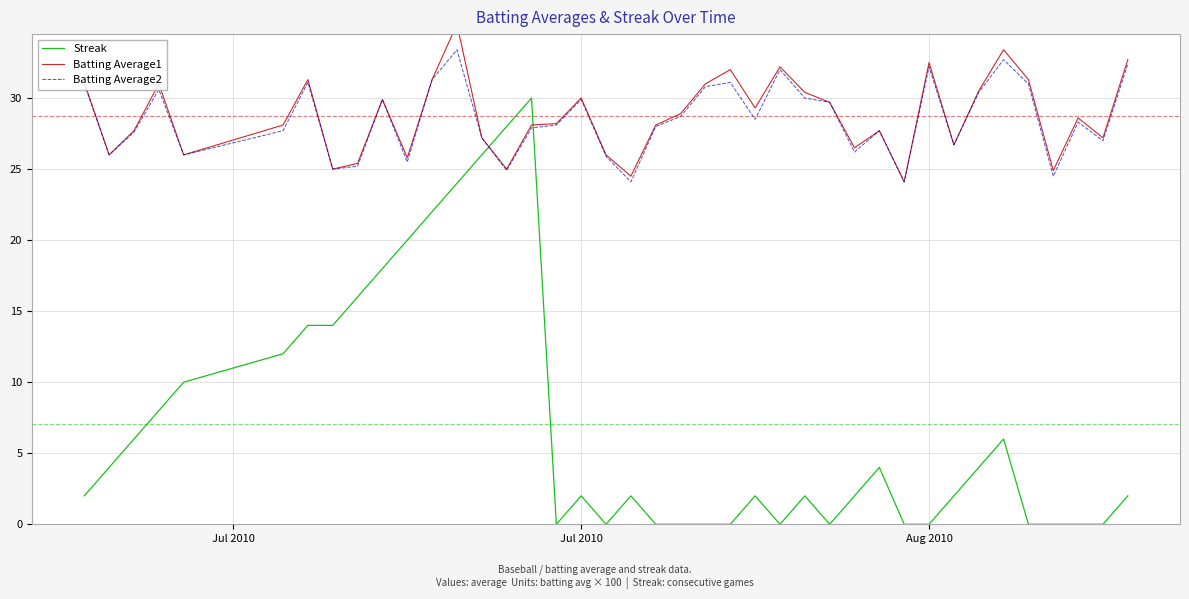

What is the highest value of the Batting Average2 series?

33.4